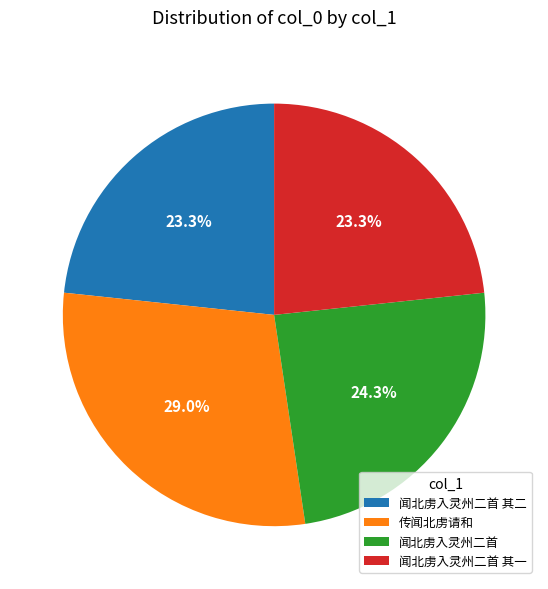

Which has a higher value, 闻北虏入灵州二首 其二 or 传闻北虏请和?

传闻北虏请和